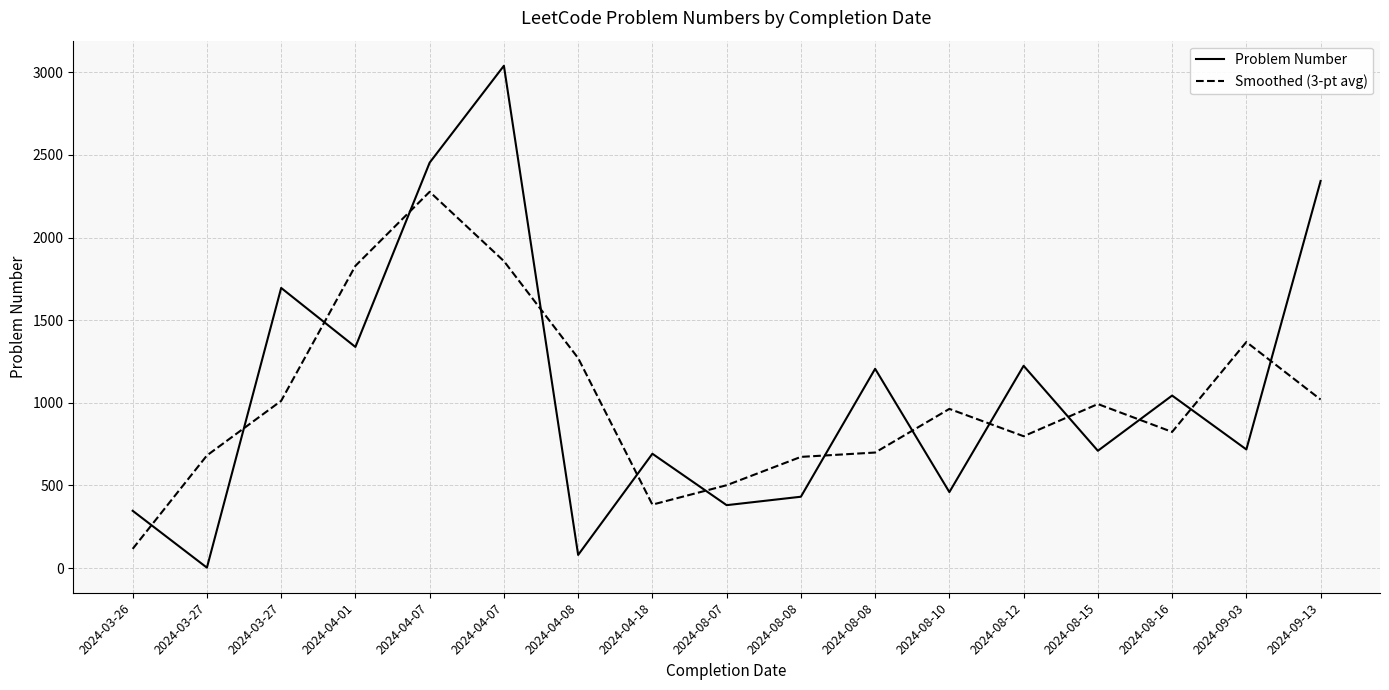

Is it true that Problem Number equals 460.0 at 2024-08-10?

True